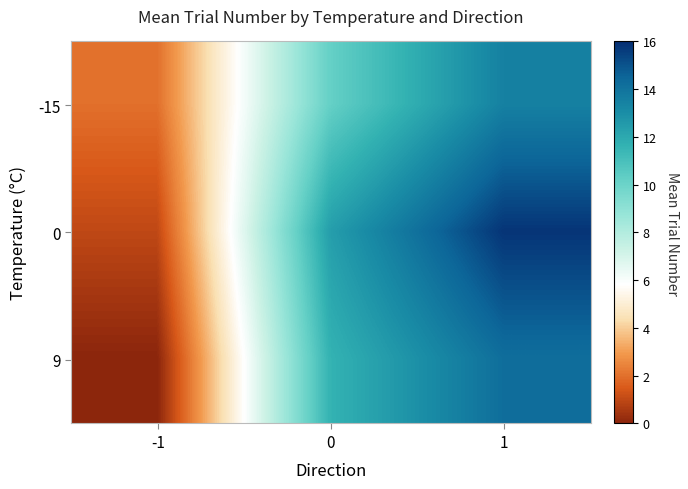

At which category is the sum across all series the highest?

1